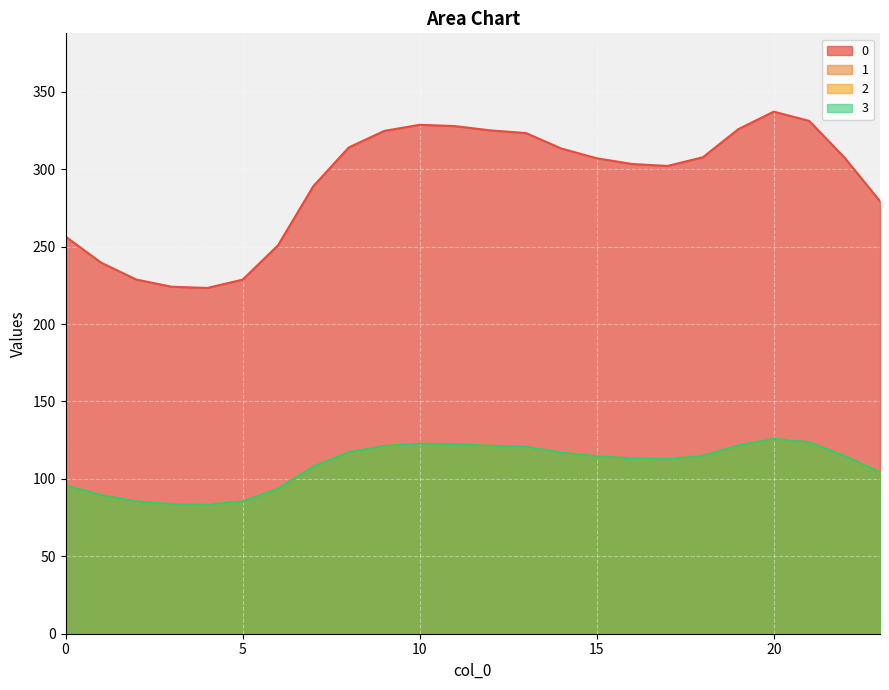

Reading left to right, what are all the values shown in this chart?

0: 256.5	239.7	228.7	224.1	223.3	228.7	250.9	289.1	314.1	324.7	328.7	327.8	325.1	323.3	313.4	307.1	303.4	302.1	307.7	325.9	337.2	331.2	307.4	279.3
1: 95.8	89.5	85.4	83.7	83.4	85.4	93.7	107.9	117.3	121.2	122.7	122.4	121.4	120.7	117.0	114.6	113.3	112.8	114.9	121.7	125.9	123.6	114.8	104.3
2: 95.8	89.5	85.4	83.7	83.4	85.4	93.7	107.9	117.3	121.2	122.7	122.4	121.4	120.7	117.0	114.6	113.3	112.8	114.9	121.7	125.9	123.6	114.8	104.3
3: 95.8	89.5	85.4	83.7	83.4	85.4	93.7	107.9	117.3	121.2	122.7	122.4	121.4	120.7	117.0	114.6	113.3	112.8	114.9	121.7	125.9	123.6	114.8	104.3